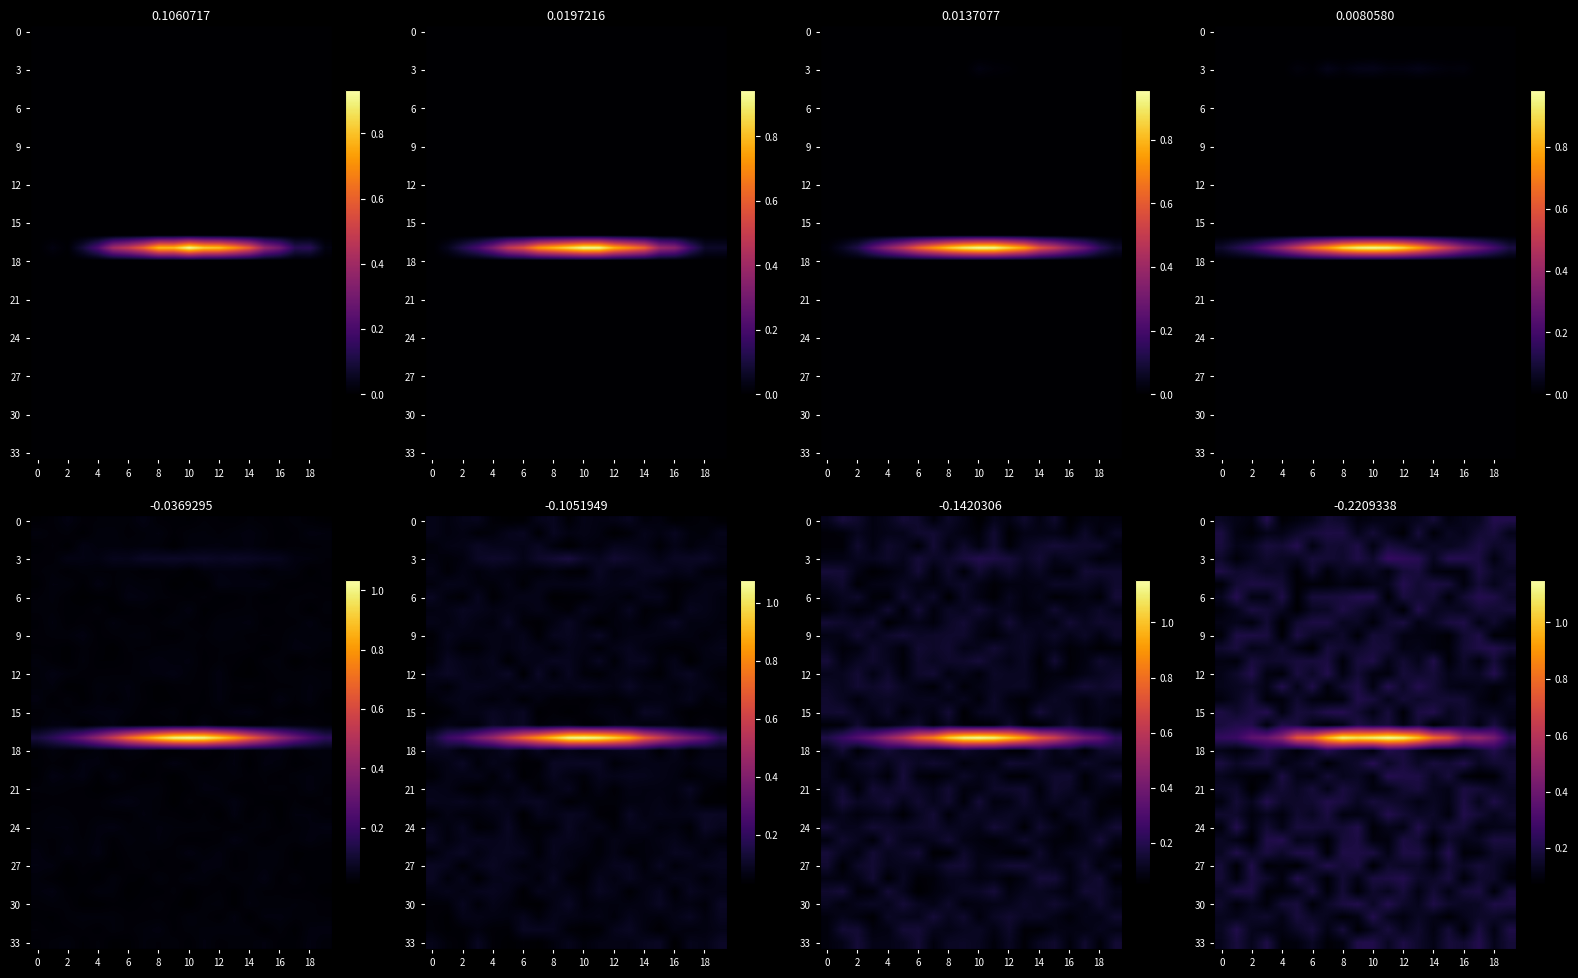

What is the total value across all series at 14?

5.8